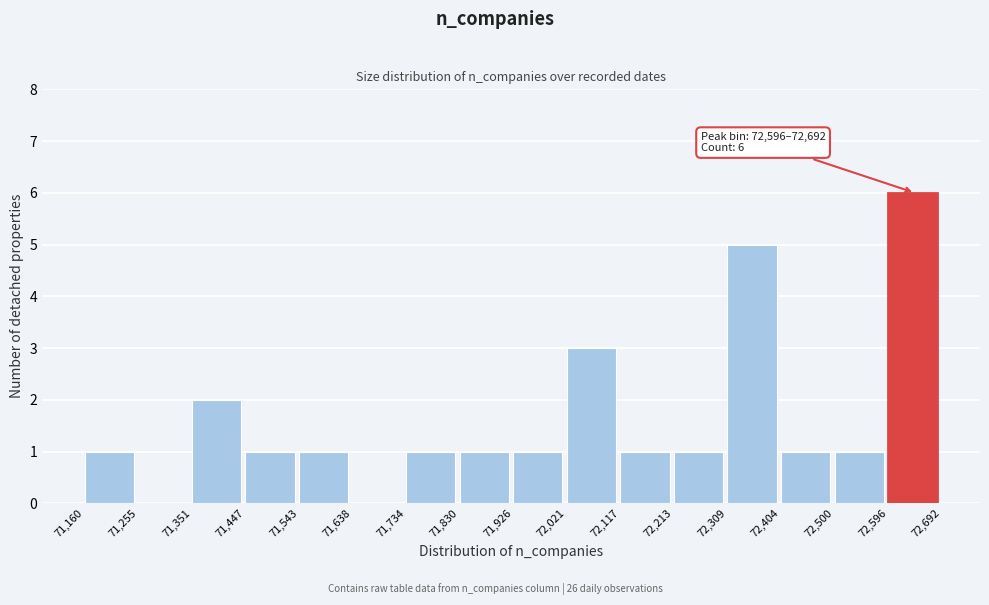

Which range on the x-axis has the tallest bar?

72,596 to 72,692